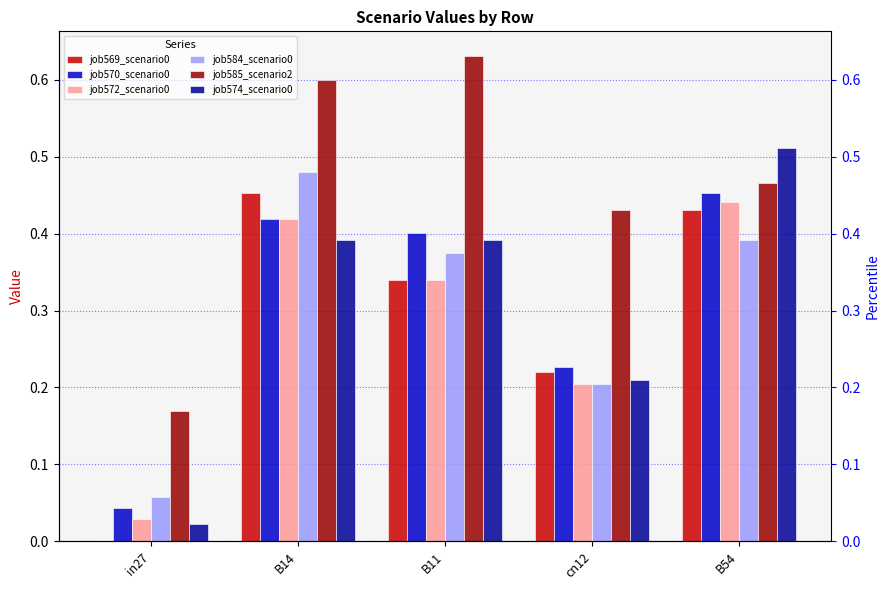

Reading right to left, extract all data points from this chart.

job569_scenario0: B54=0.4	cn12=0.2	B11=0.3	B14=0.5	in27=0.0
job570_scenario0: B54=0.5	cn12=0.2	B11=0.4	B14=0.4	in27=0.0
job572_scenario0: B54=0.4	cn12=0.2	B11=0.3	B14=0.4	in27=0.0
job584_scenario0: B54=0.4	cn12=0.2	B11=0.4	B14=0.5	in27=0.1
job585_scenario2: B54=0.5	cn12=0.4	B11=0.6	B14=0.6	in27=0.2
job574_scenario0: B54=0.5	cn12=0.2	B11=0.4	B14=0.4	in27=0.0